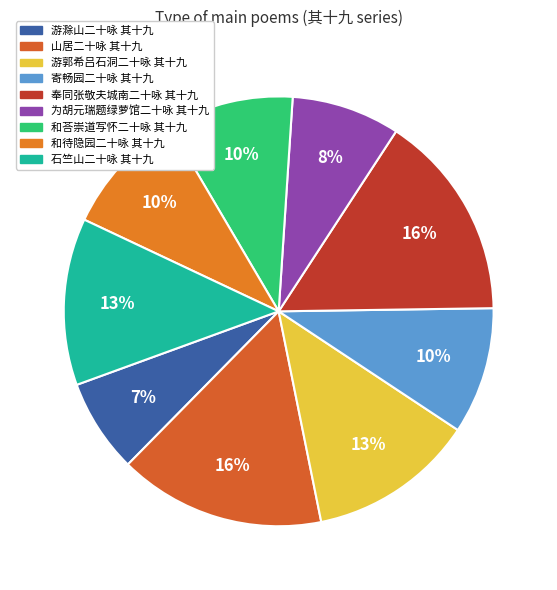

How many slices are in this pie chart?

9